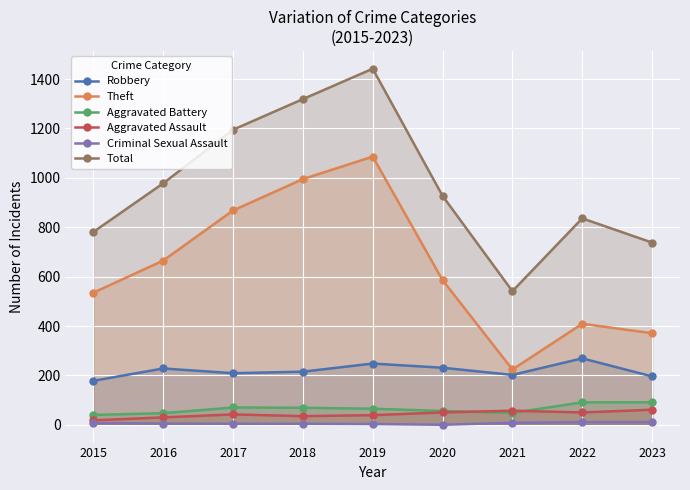

At which category does the chart reach its peak across all series?

2019